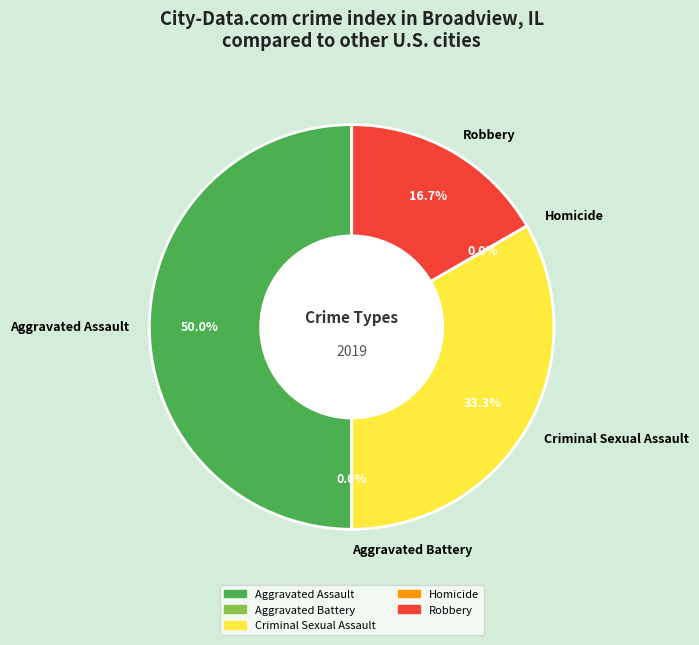

Which has a higher value, Aggravated Assault or Homicide?

Aggravated Assault